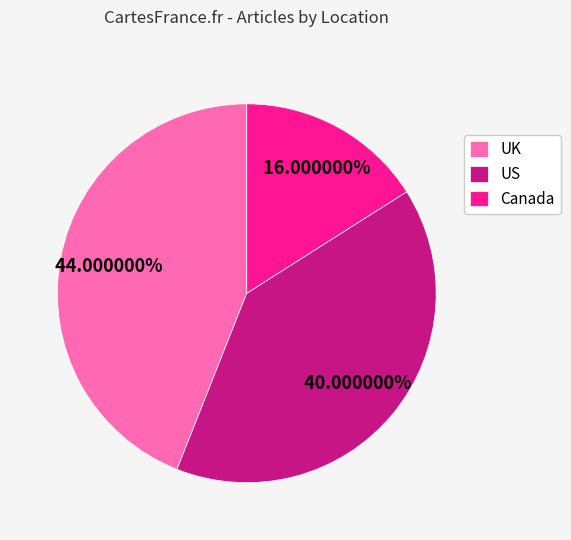

Does Canada represent more than half of the total?

No